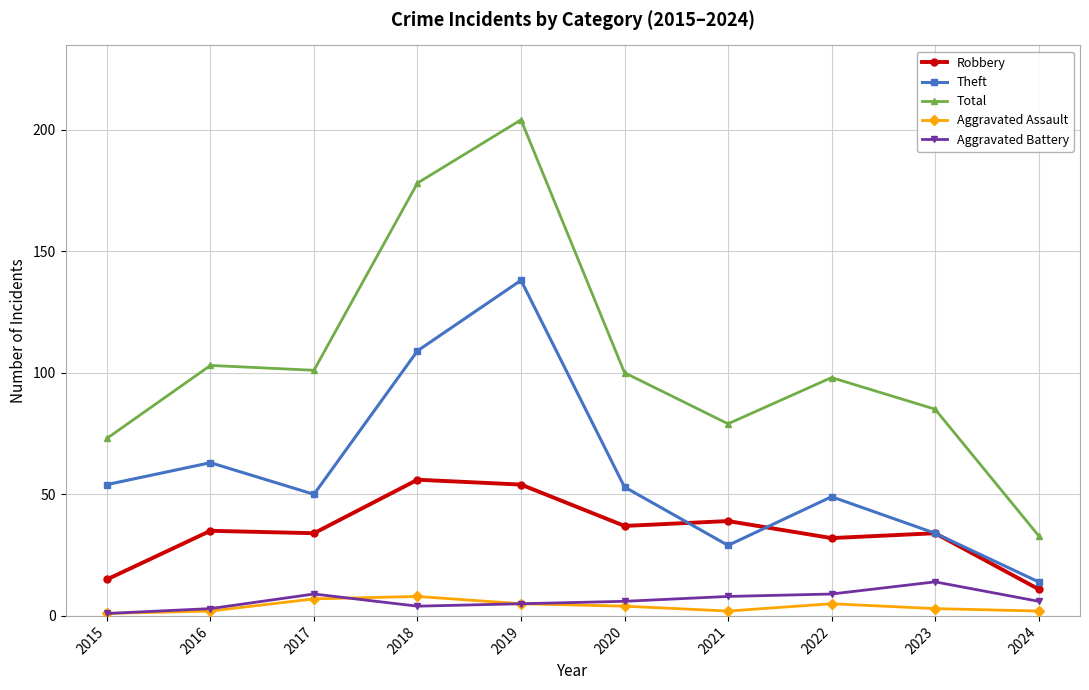

What is the total value across all series at 2023?

170